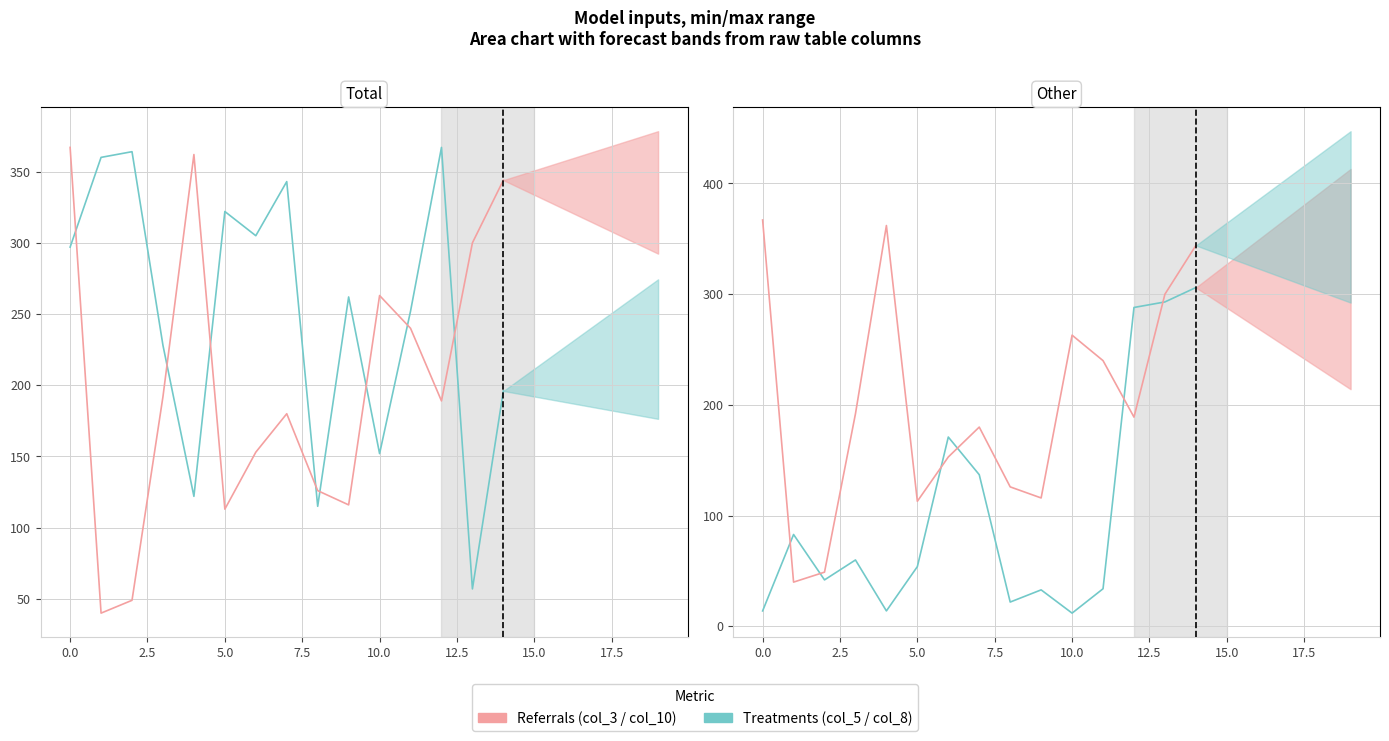

How many values in the col_3 (Referrals) series are below 189?

7